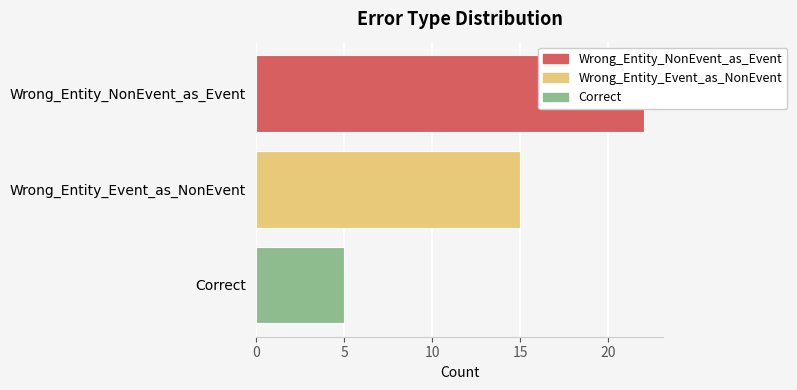

What is the label of the 3rd bar from the right?

Wrong_Entity_NonEvent_as_Event